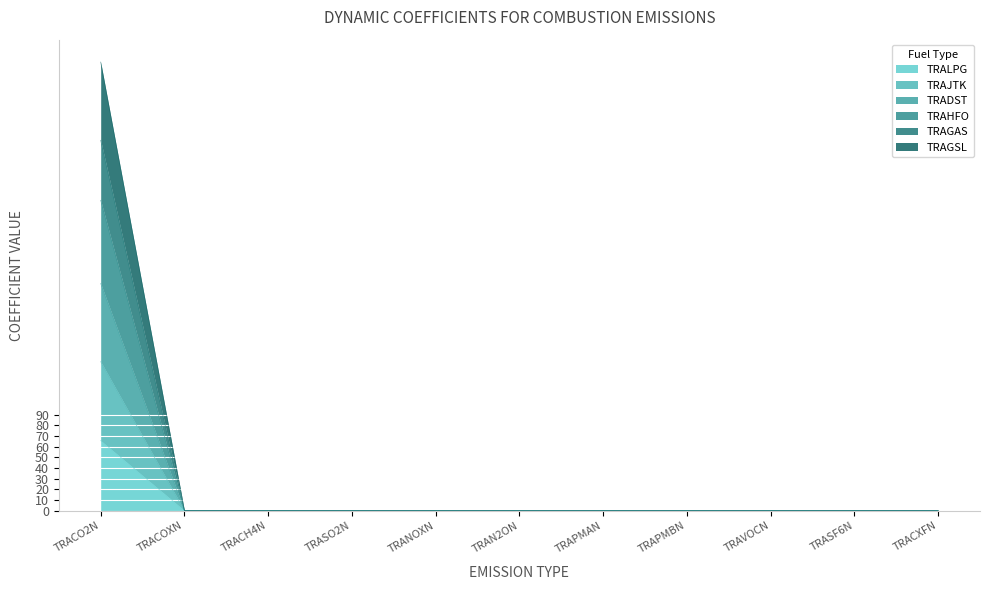

What is the maximum value for TRALPG?

65.7